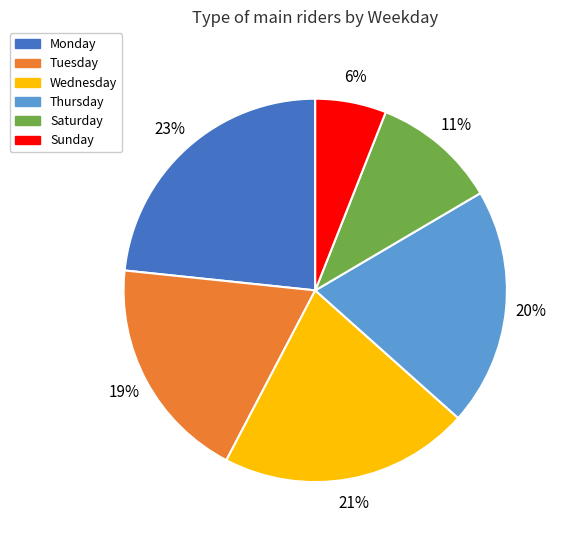

Combined, do Monday and Wednesday account for over 50%?

No